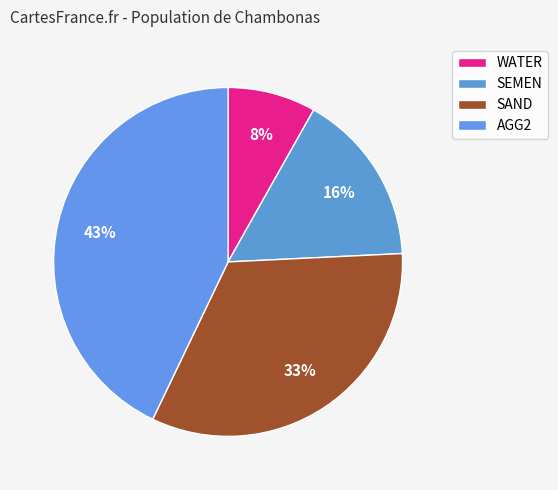

Does AGG2 represent more than half of the total?

No